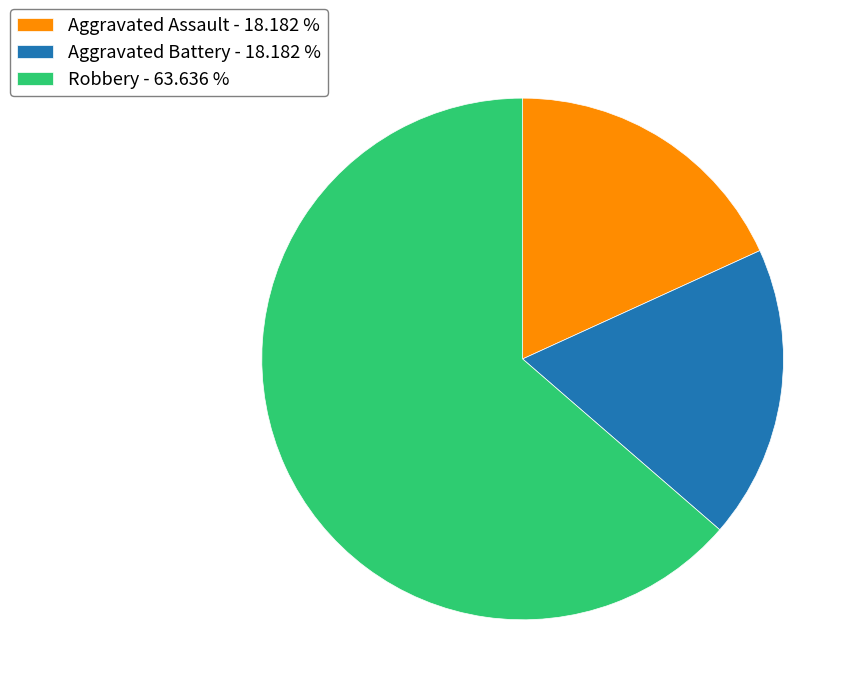

Is it true that Robbery is 51% of the pie?

False